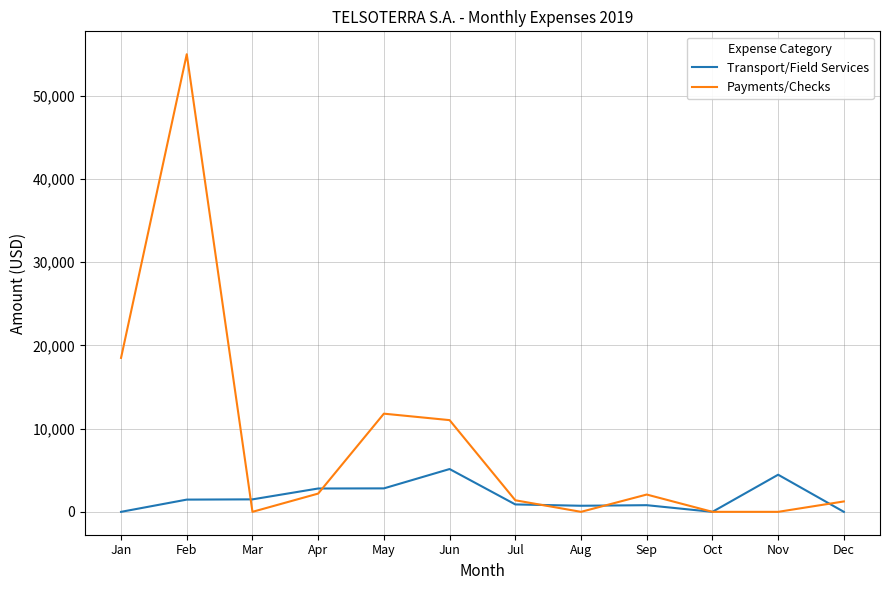

What is the difference between the highest and lowest values at Dec?

1250.0